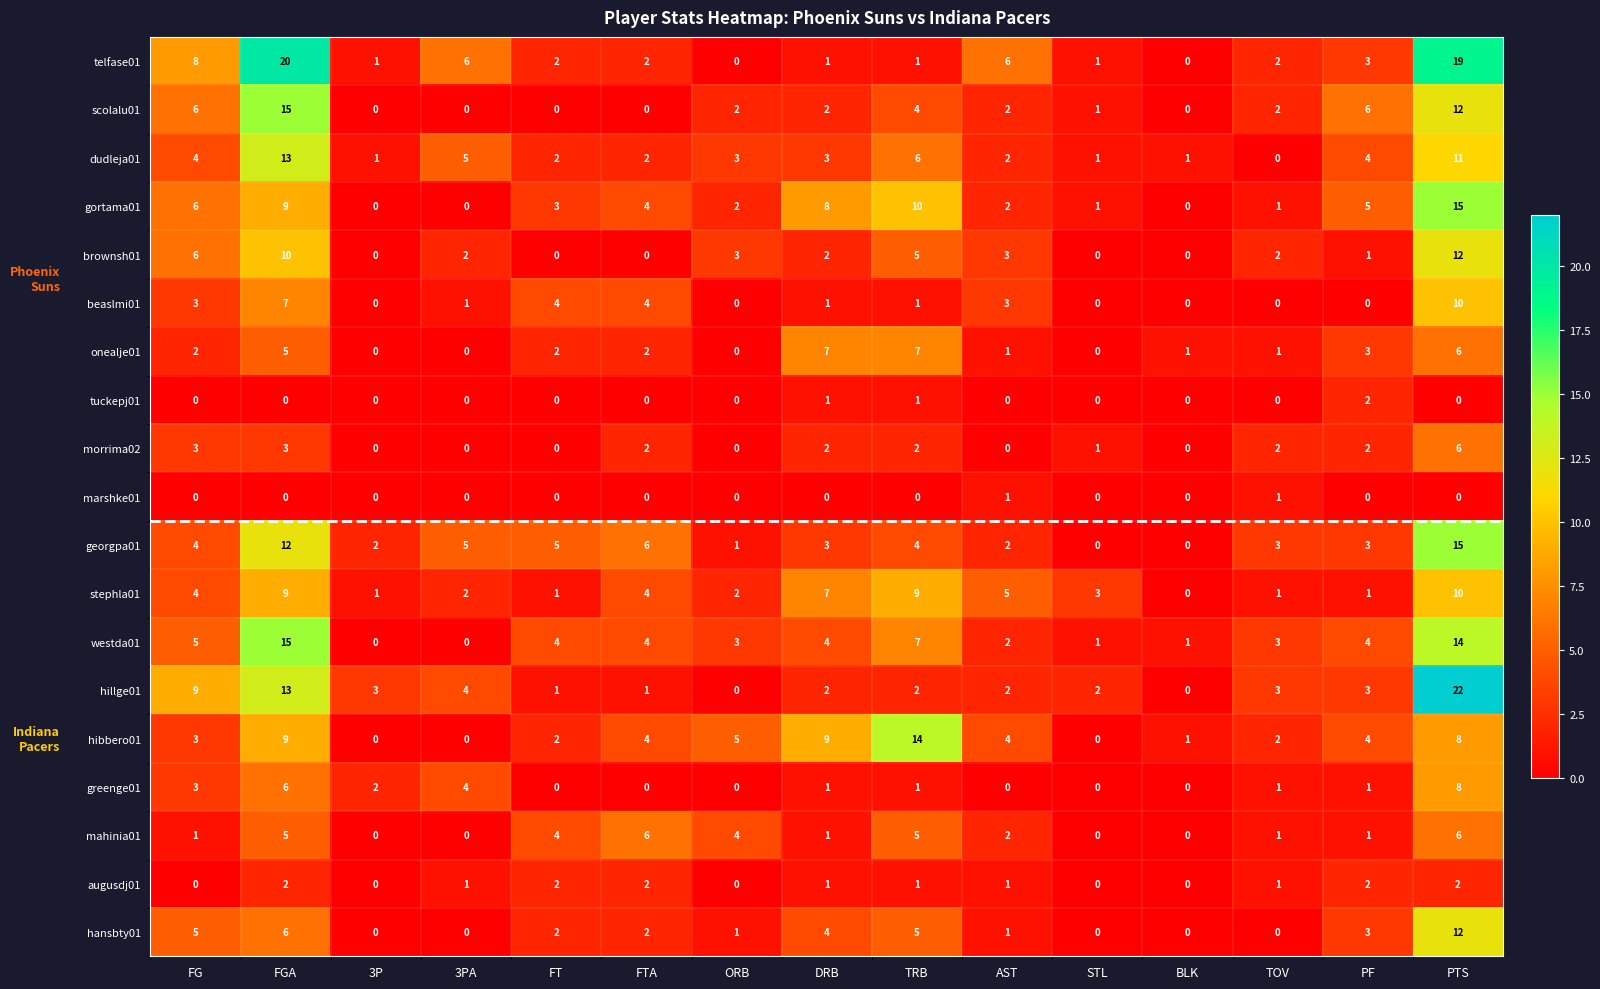

How many distinct data groups are displayed?

19